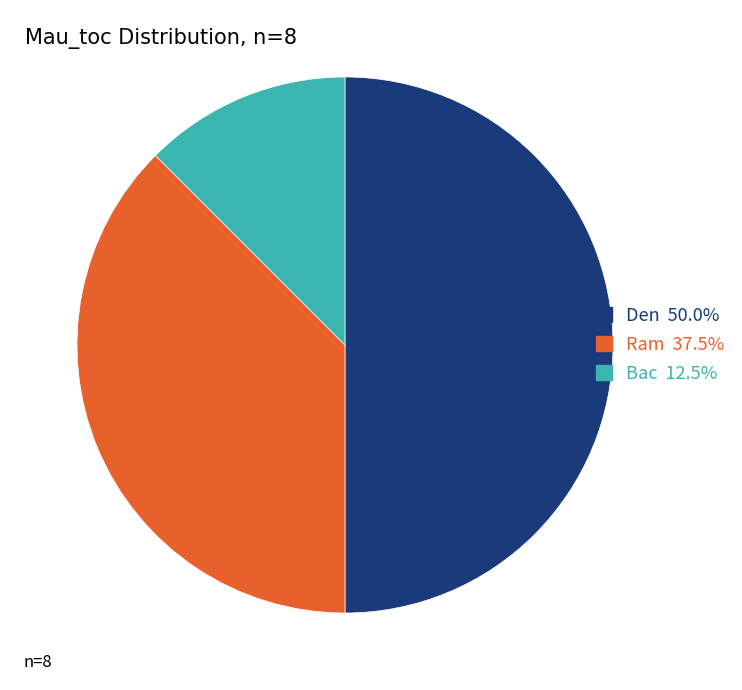

Rank the categories by value from lowest to highest.

Bac, Ram, Den